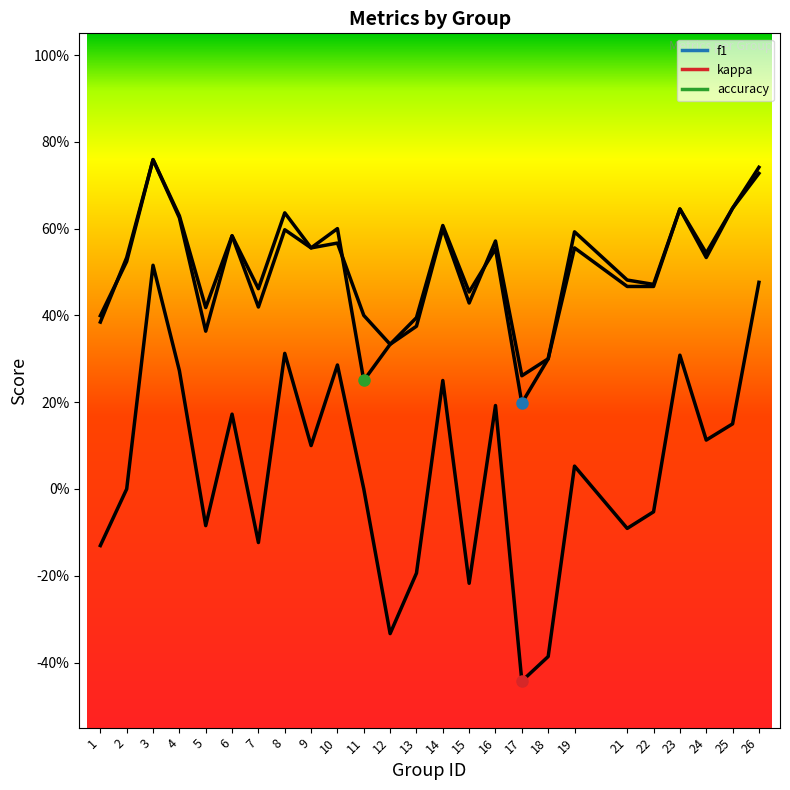

Reading left to right, what are all the values shown in this chart?

f1: 1=0.4	2=0.5	3=0.8	4=0.6	5=0.4	6=0.6	7=0.4	8=0.6	9=0.6	10=0.6	11=0.4	12=0.3	13=0.4	14=0.6	15=0.5	16=0.6	17=0.2	18=0.3	19=0.6	21=0.5	22=0.5	23=0.6	24=0.5	25=0.6	26=0.7
kappa: 1=-0.1	2=0.0	3=0.5	4=0.3	5=-0.1	6=0.2	7=-0.1	8=0.3	9=0.1	10=0.3	11=0.0	12=-0.3	13=-0.2	14=0.2	15=-0.2	16=0.2	17=-0.4	18=-0.4	19=0.1	21=-0.1	22=-0.1	23=0.3	24=0.1	25=0.2	26=0.5
accuracy: 1=0.4	2=0.5	3=0.8	4=0.6	5=0.4	6=0.6	7=0.5	8=0.6	9=0.6	10=0.6	11=0.2	12=0.3	13=0.4	14=0.6	15=0.4	16=0.6	17=0.3	18=0.3	19=0.6	21=0.5	22=0.5	23=0.6	24=0.5	25=0.6	26=0.7